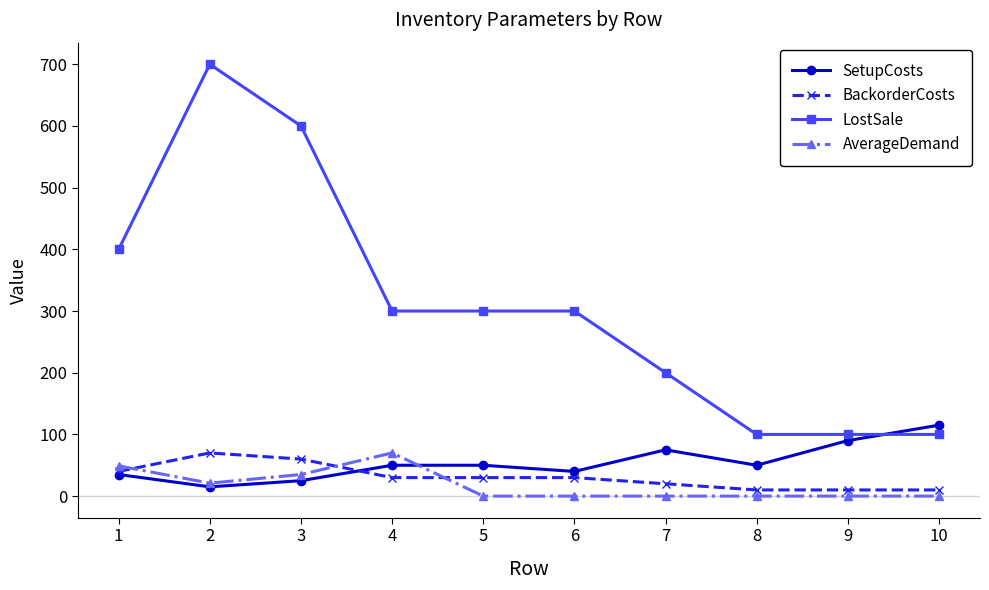

True or false: BackorderCosts and LostSale intersect in this chart.

False